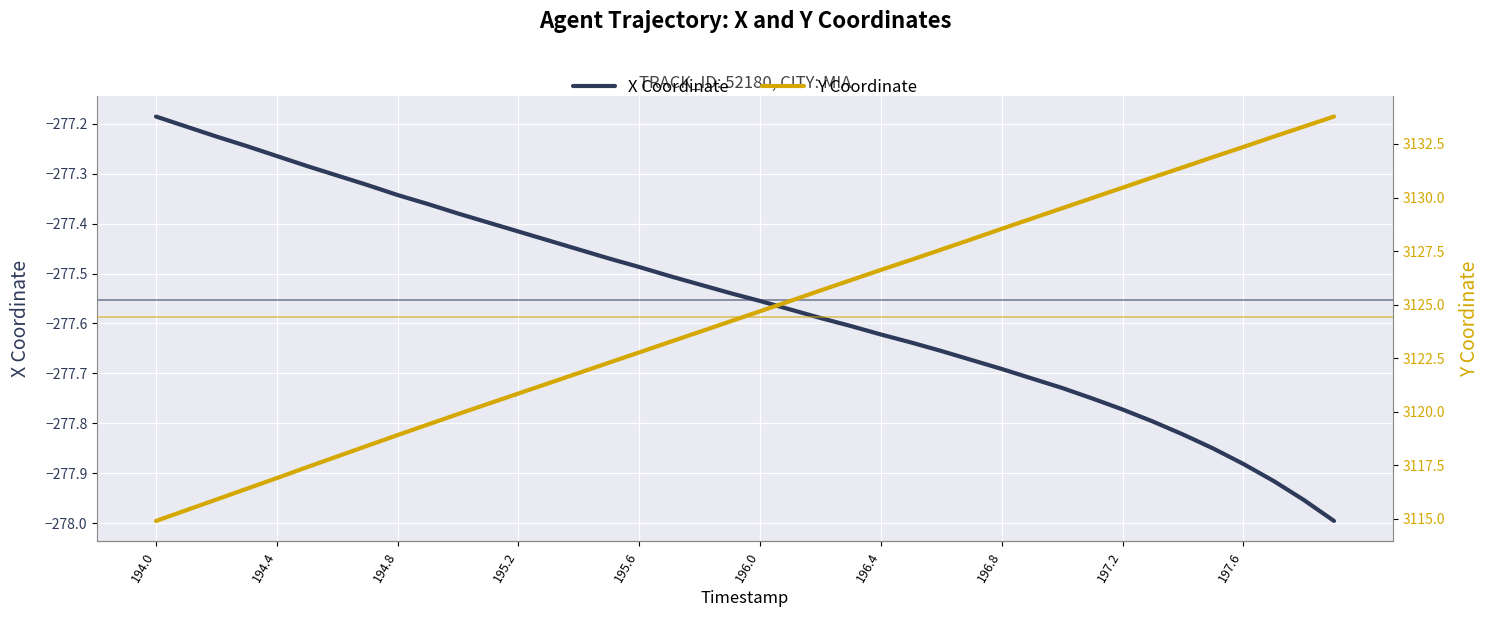

True or false: Y Coordinate and X Coordinate intersect in this chart.

False